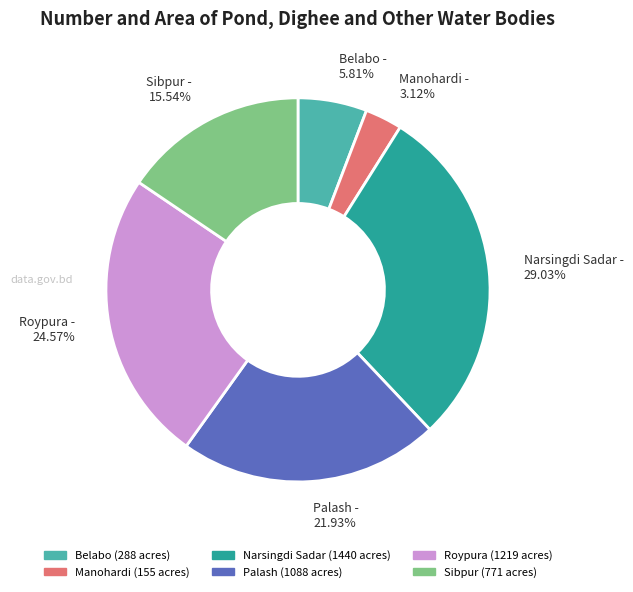

The Belabo slice represents 6% of the pie. True or false?

True